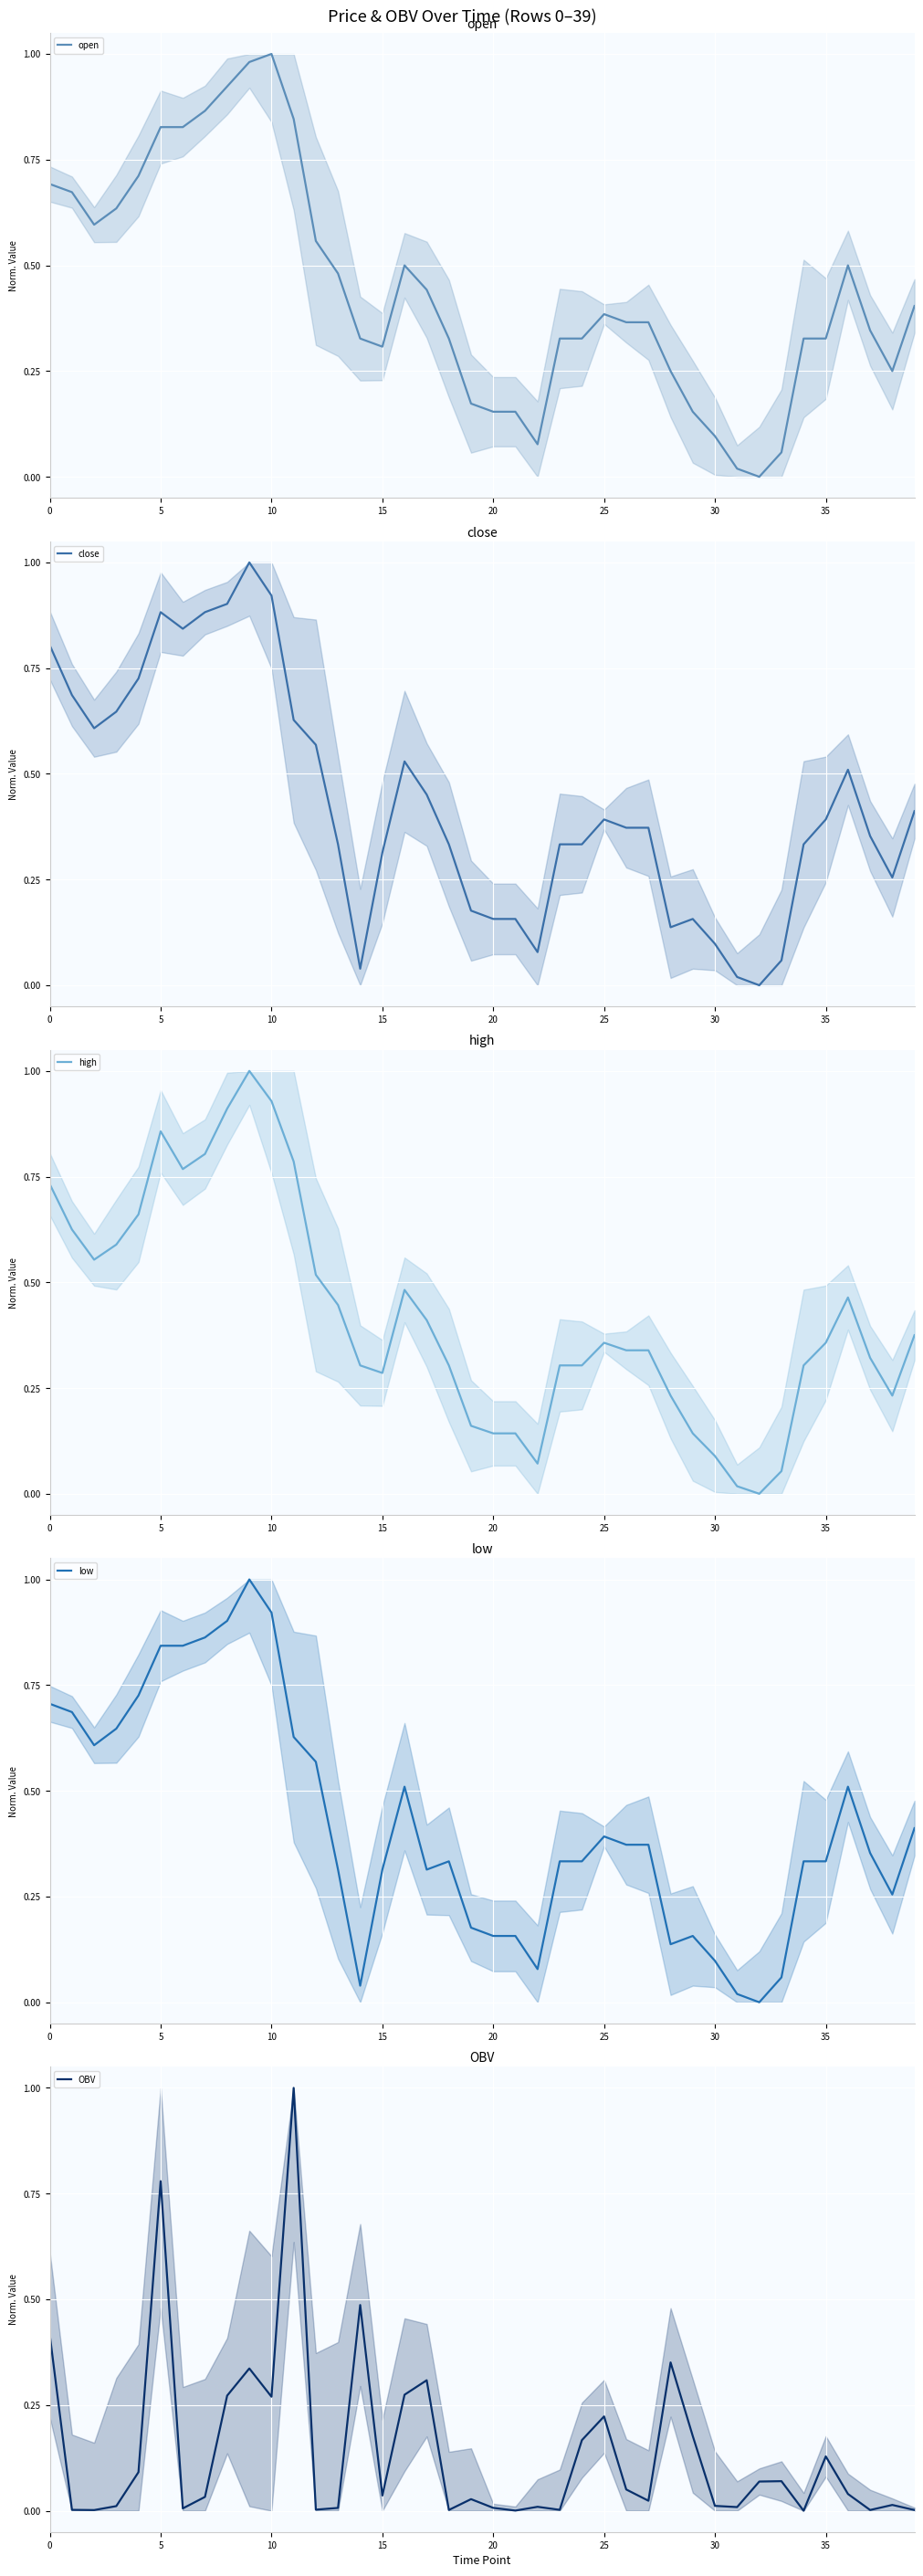

How many data points in open are above 0?

39